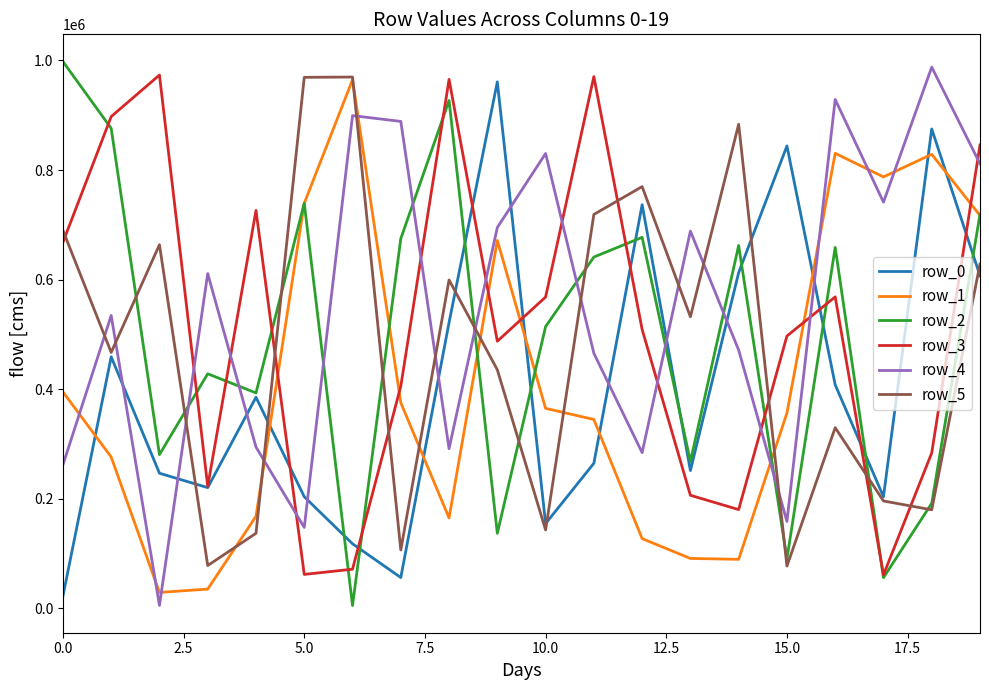

Which series has the widest spread of values?

row_2